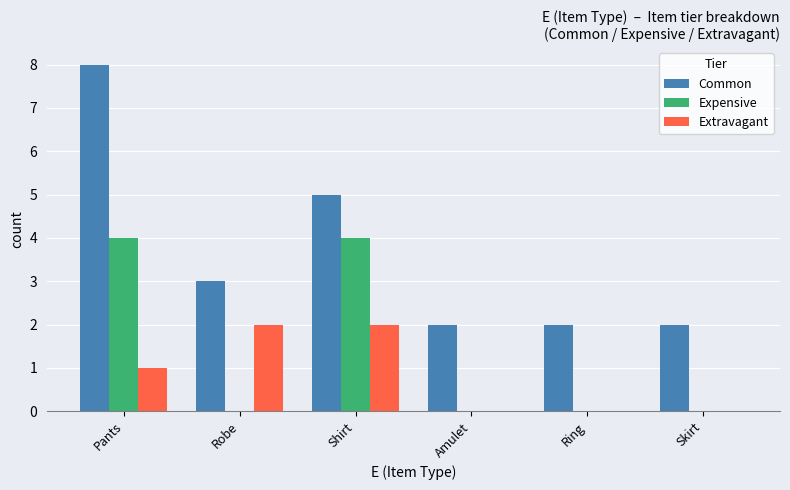

What is the average value of the Extravagant series?

1